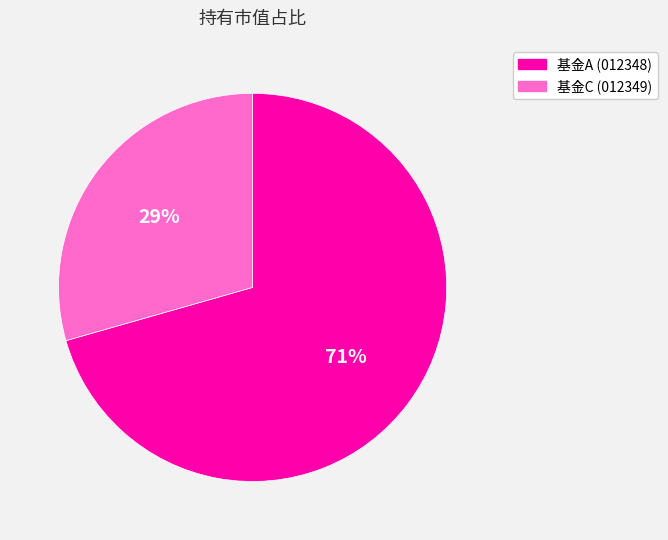

How many slices are in this pie chart?

2